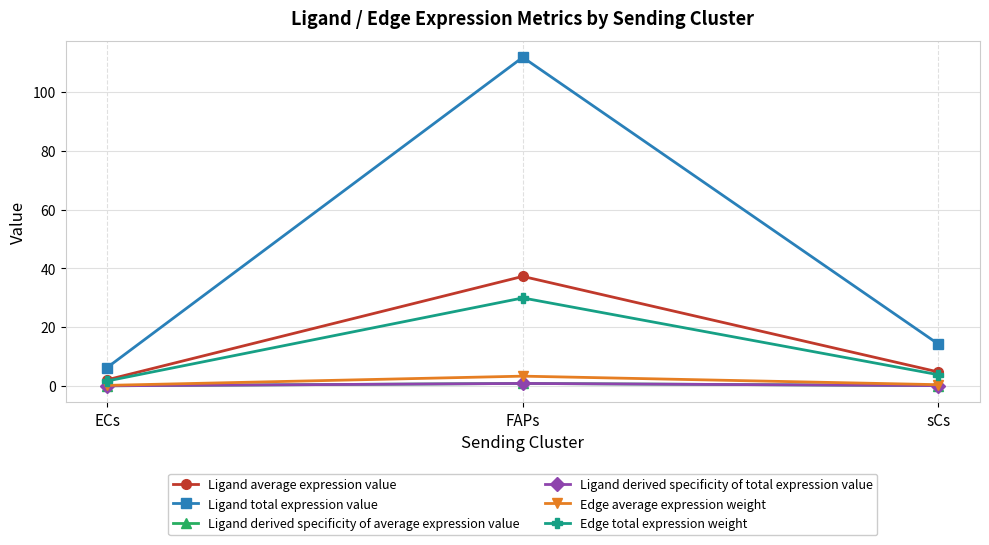

Reading right to left, transcribe all the data shown in this chart.

Ligand average expression value: sCs=4.7	FAPs=37.3	ECs=2.1
Ligand total expression value: sCs=14.2	FAPs=111.8	ECs=6.2
Ligand derived specificity of average expression value: sCs=0.1	FAPs=0.8	ECs=0.0
Ligand derived specificity of total expression value: sCs=0.1	FAPs=0.8	ECs=0.0
Edge average expression weight: sCs=0.4	FAPs=3.3	ECs=0.2
Edge total expression weight: sCs=3.8	FAPs=29.9	ECs=1.7